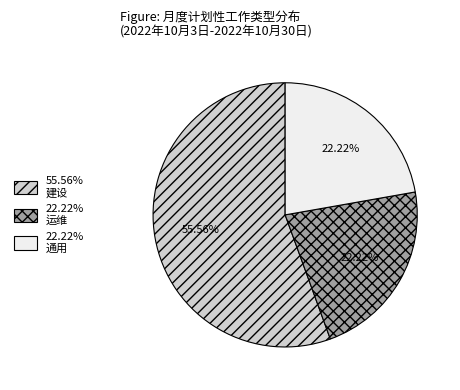

How many segments does this pie chart have?

3